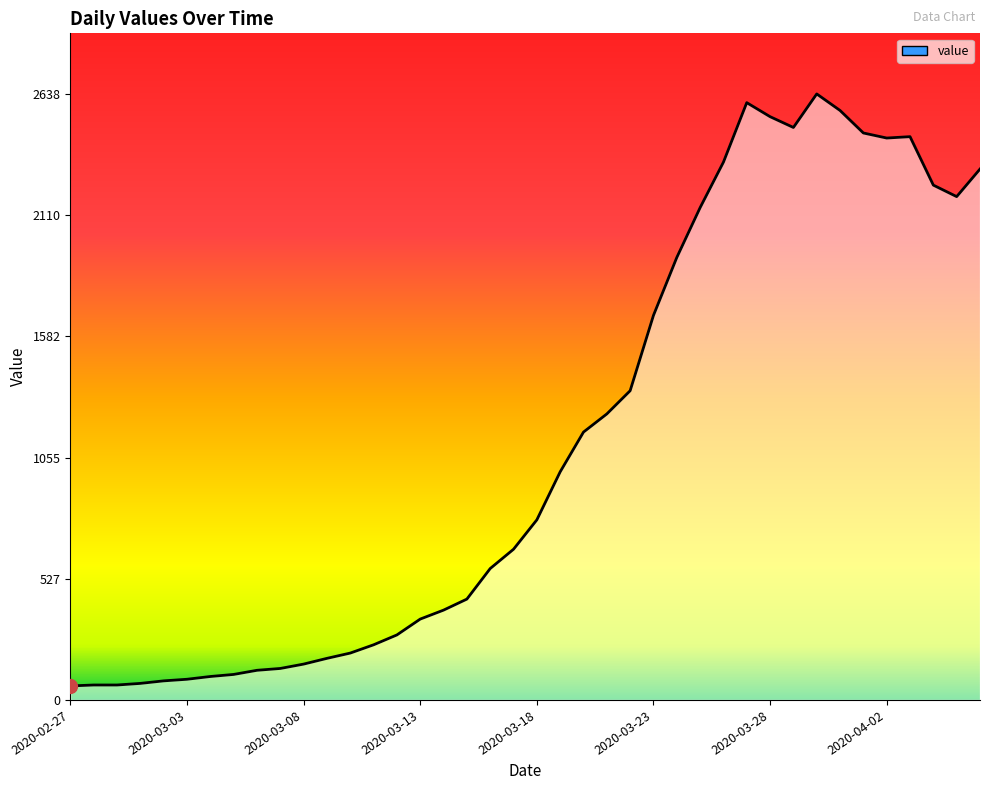

What is the minimum value shown in the chart?

61